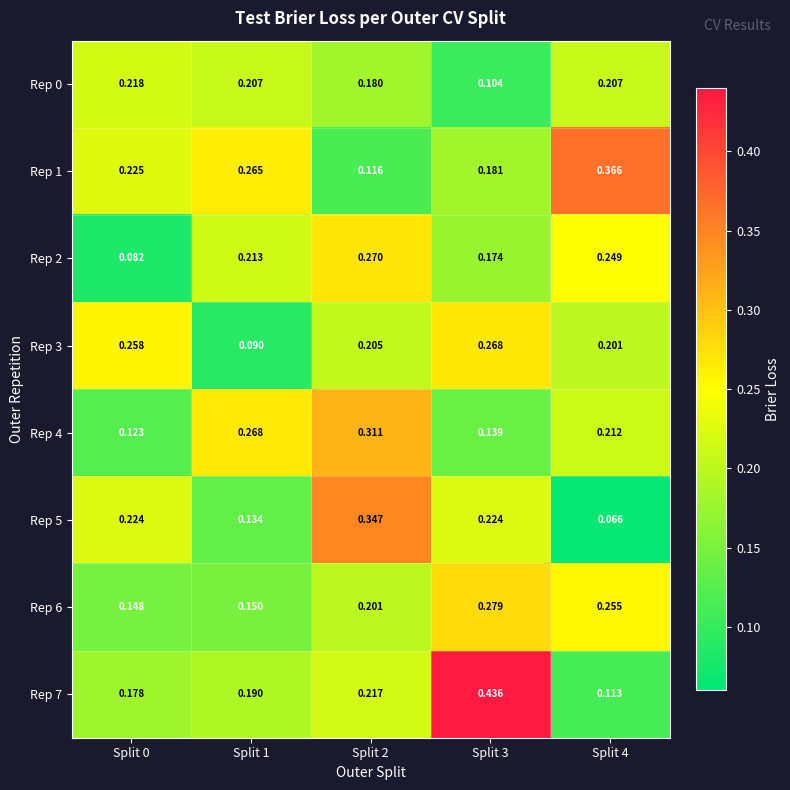

At how many categories does at least one series exceed 0?

5